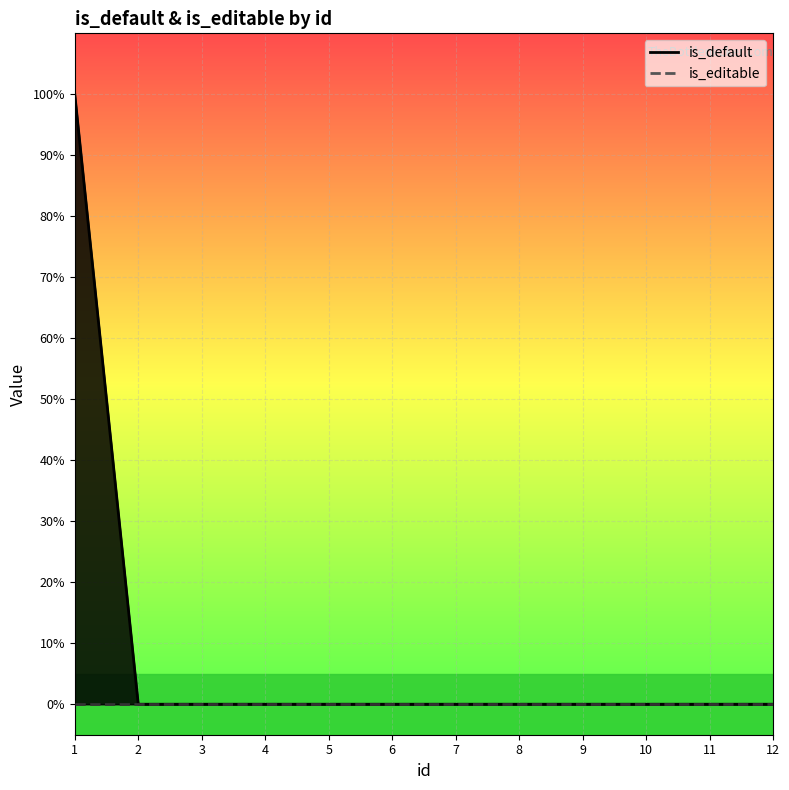

Which category has the lowest value across all series?

2